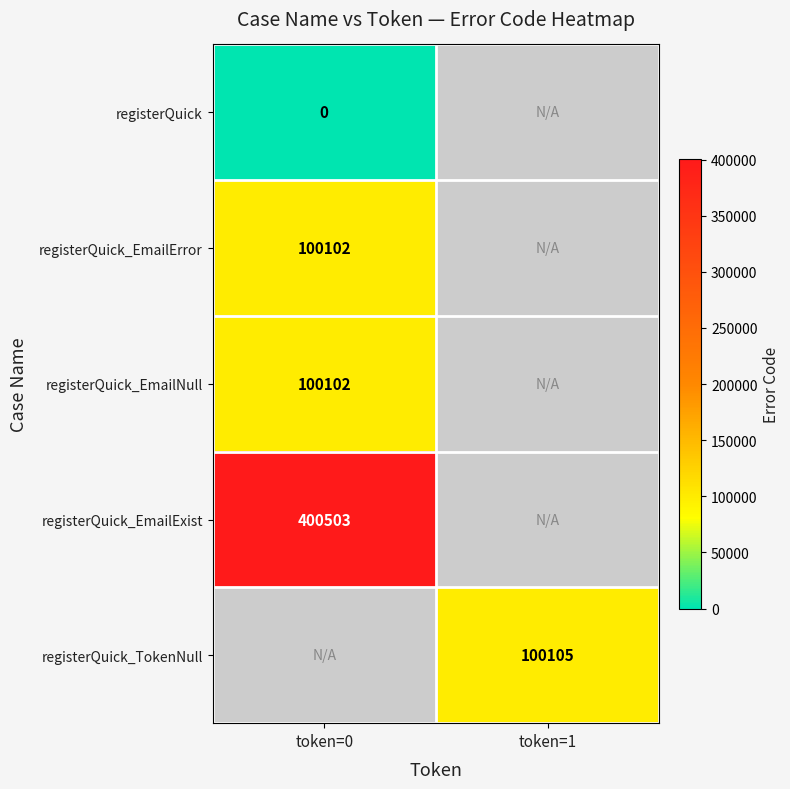

The value of registerQuick_TokenNull at token=1 is 100105. True or false?

True